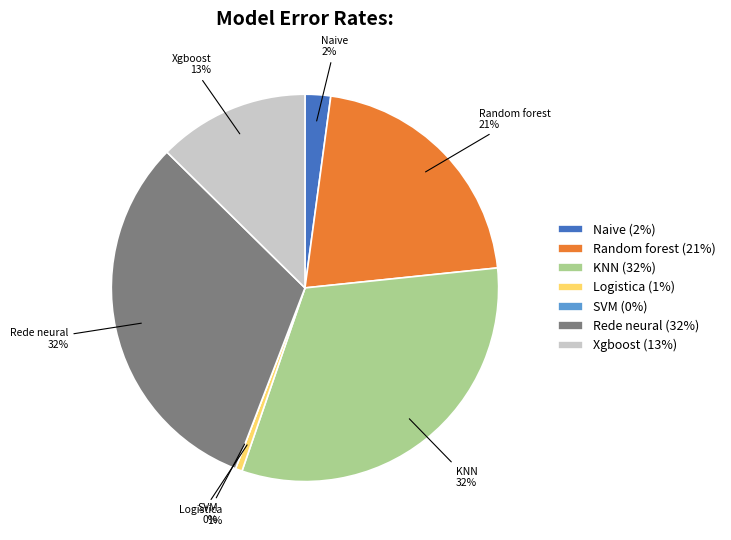

Does Logistica represent more than half of the total?

No